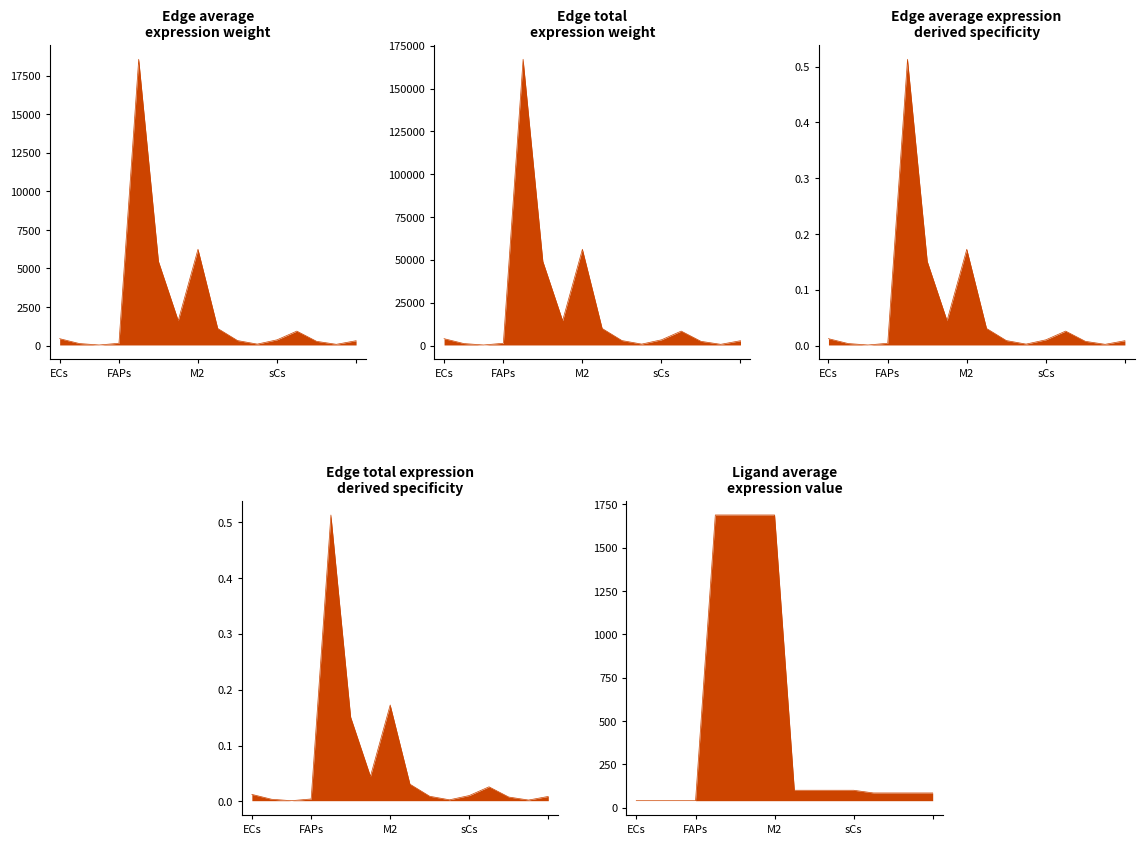

True or false: Edge average expression weight has more than 1 points higher than both neighbors.

True